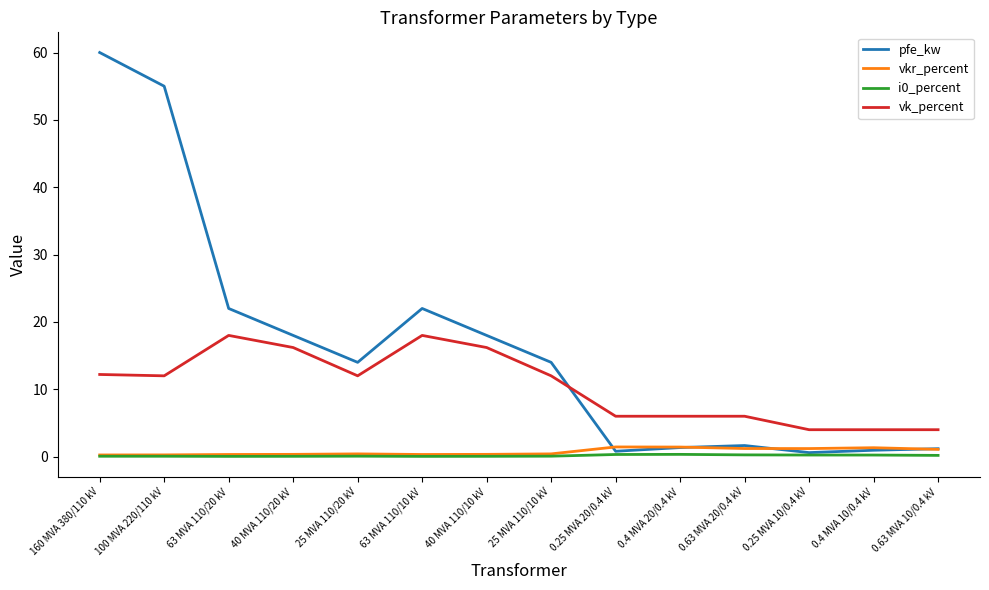

Which series has the largest range (max minus min)?

pfe_kw